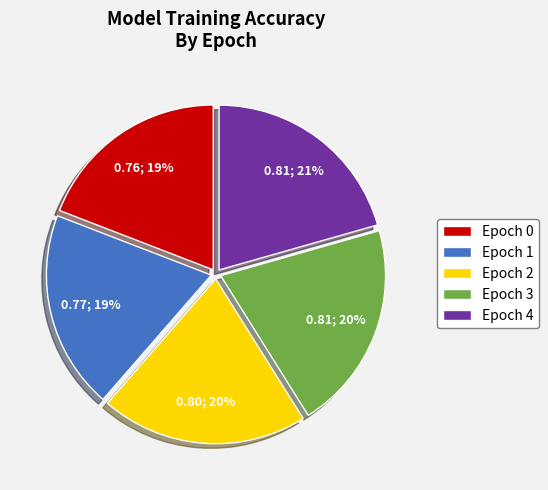

Between Epoch 0 and Epoch 2, which is larger?

Epoch 2